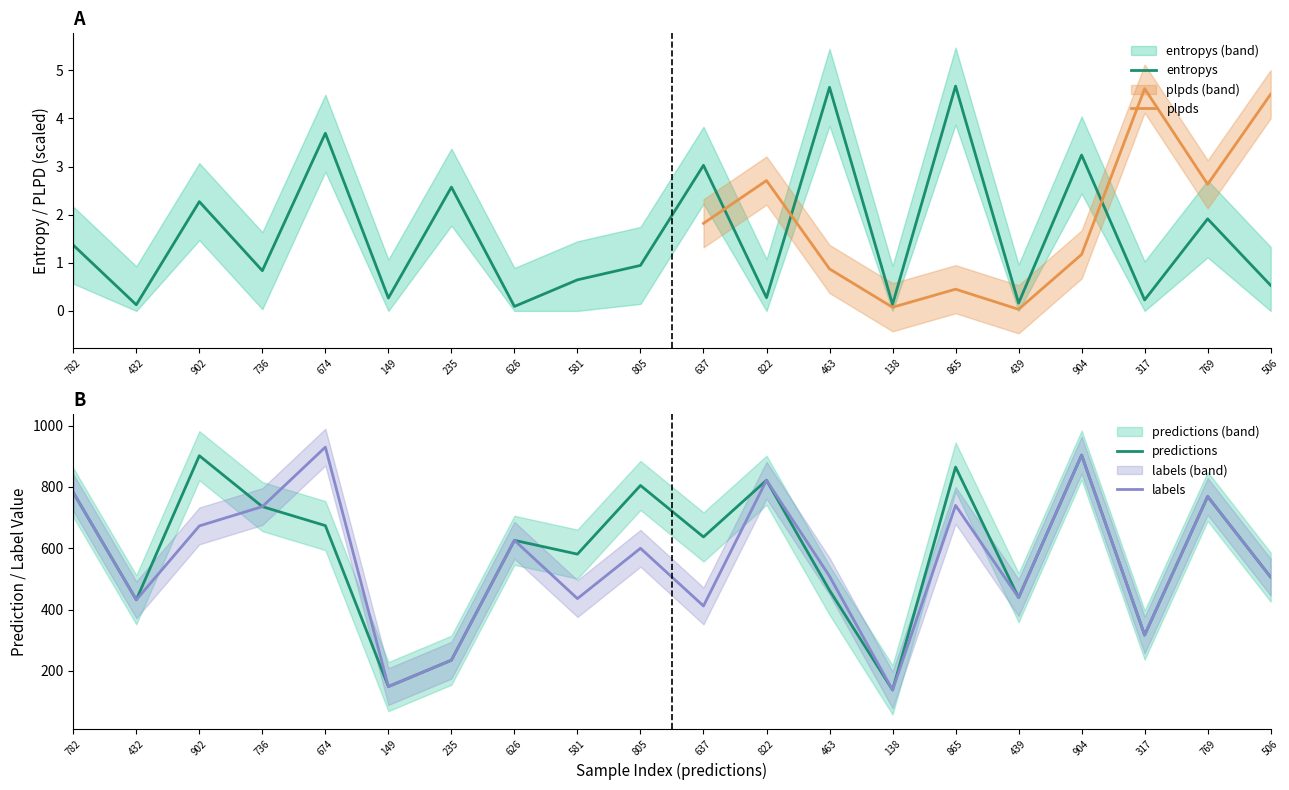

At which label is the value closest to 2?

769